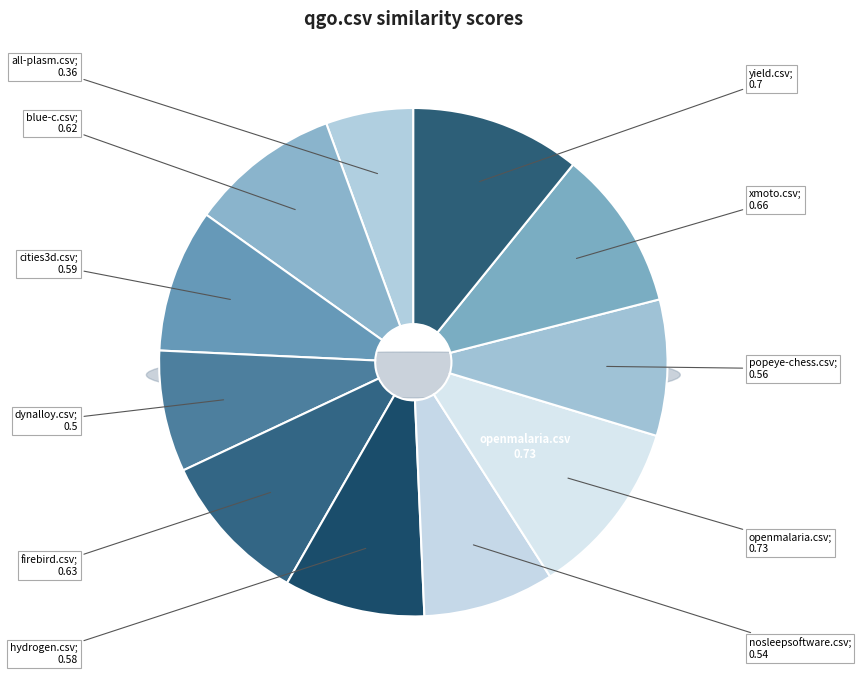

True or false: hydrogen.csv accounts for 1% of the total.

False